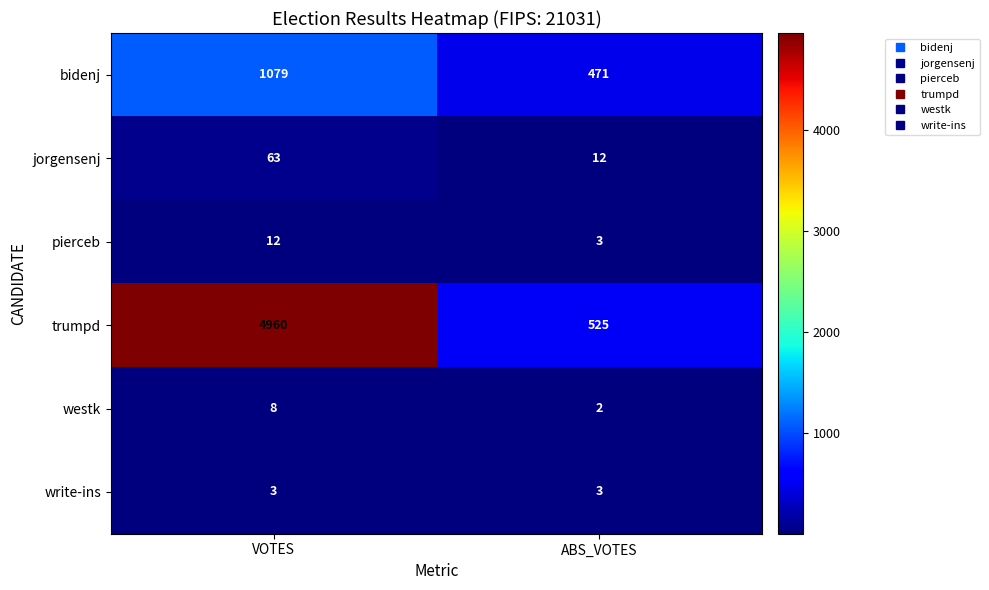

What is the difference between the maximum and minimum values in the trumpd series?

4435